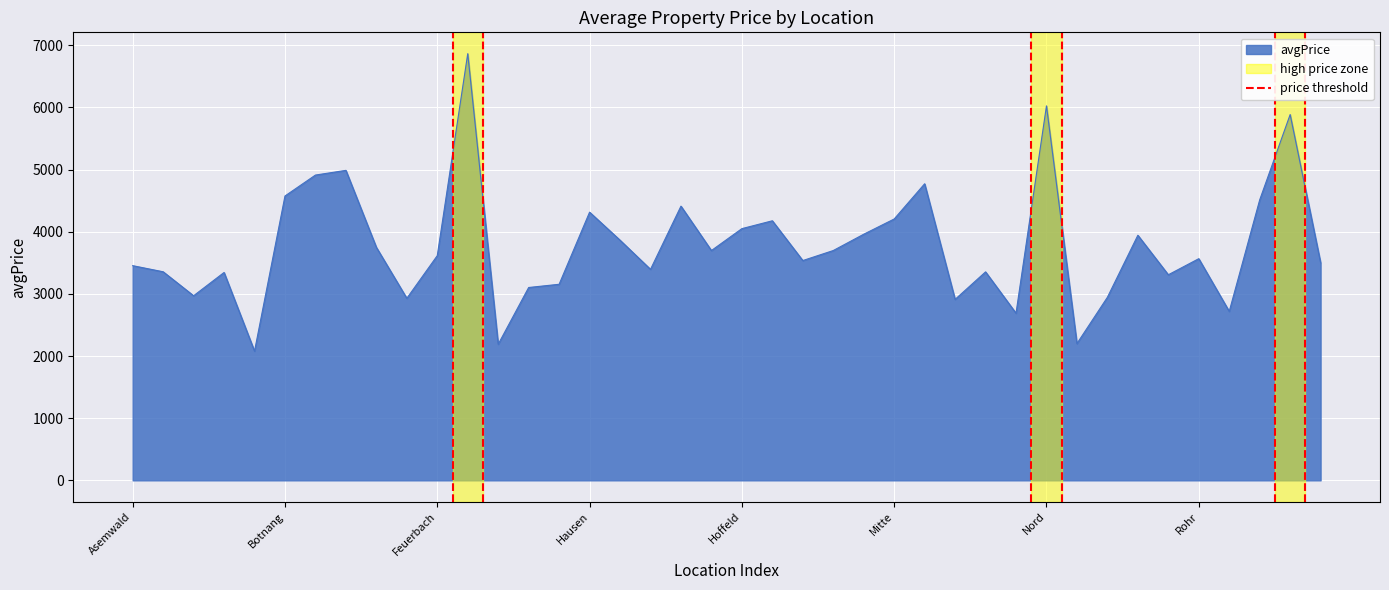

How many lines are shown in the chart?

1